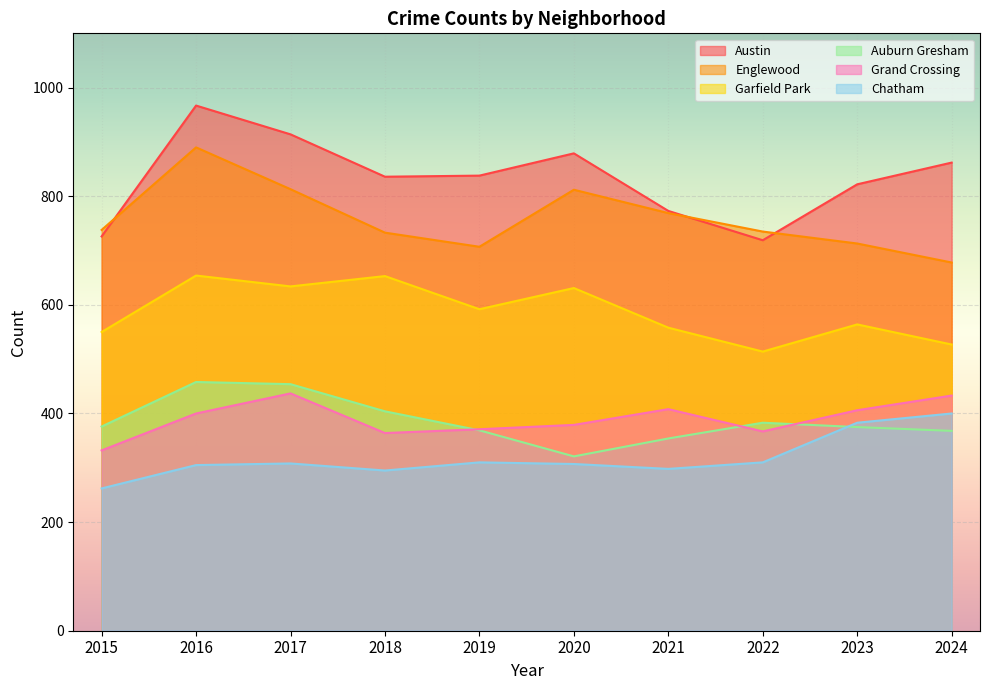

Which has a higher value, 2015 or 2019?

2019